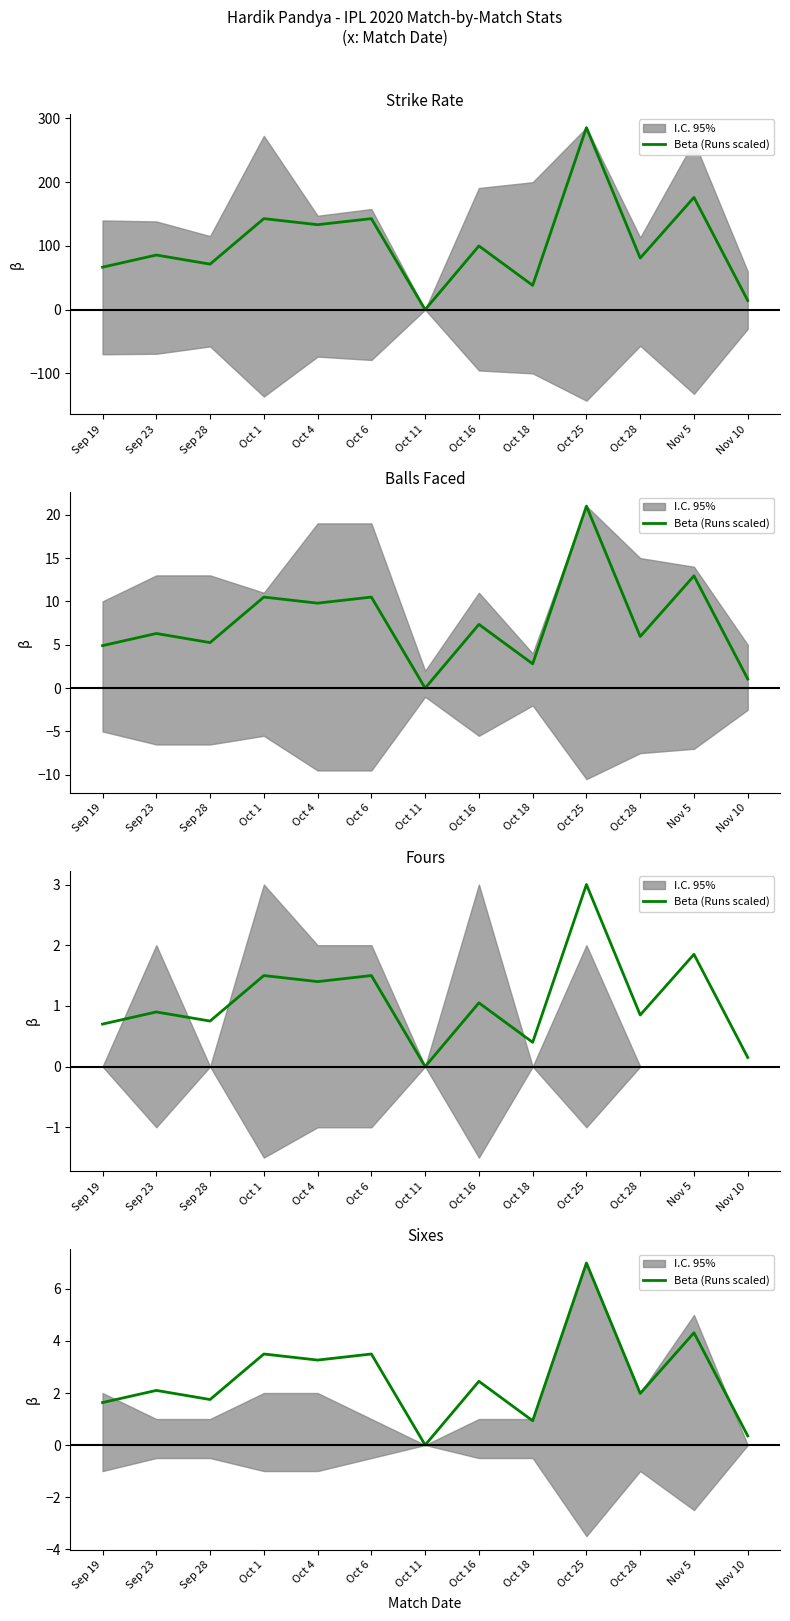

What is the label of the 12th point from the left?

Nov 5